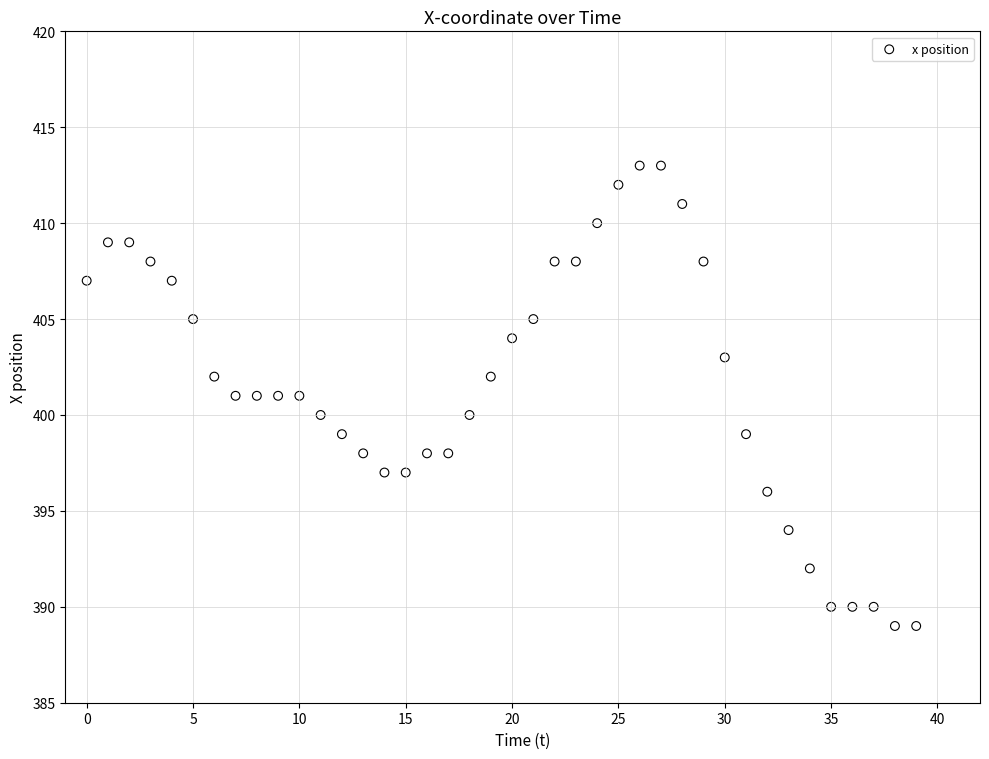

What is the range of Y values (max minus min)?

24